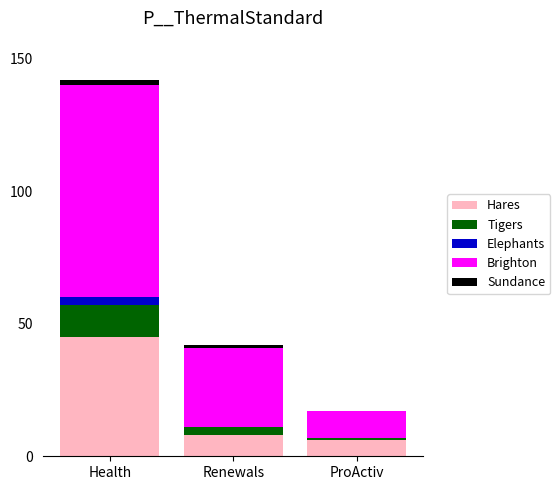

At which category is the sum across all series the highest?

Health